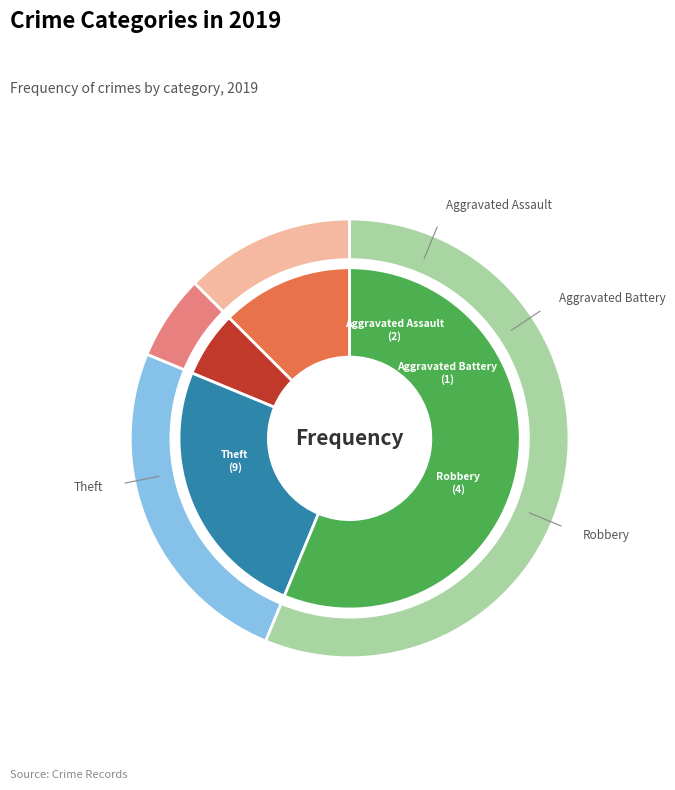

Is there a majority slice in this chart?

Yes